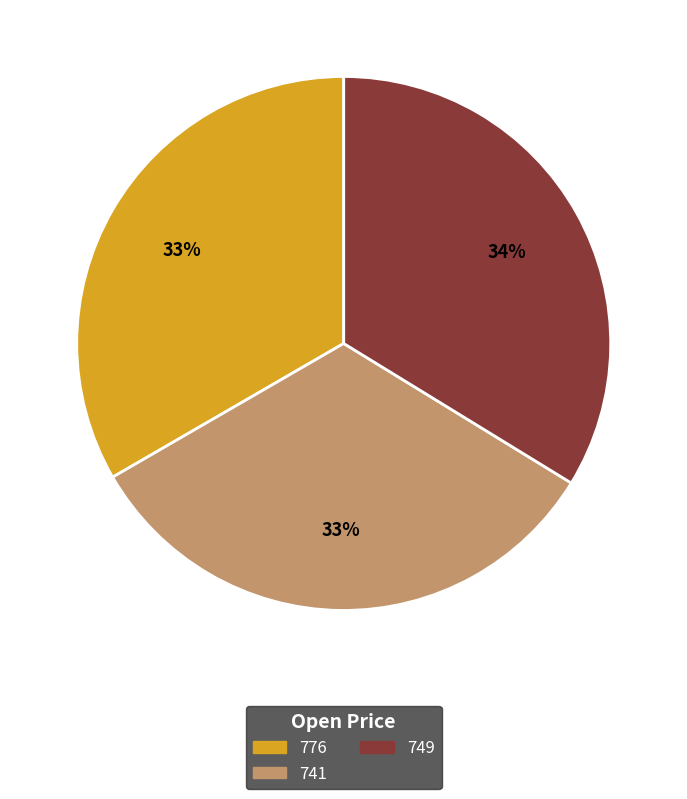

What is the ratio of the value at 741 to the value at 776?

1.0